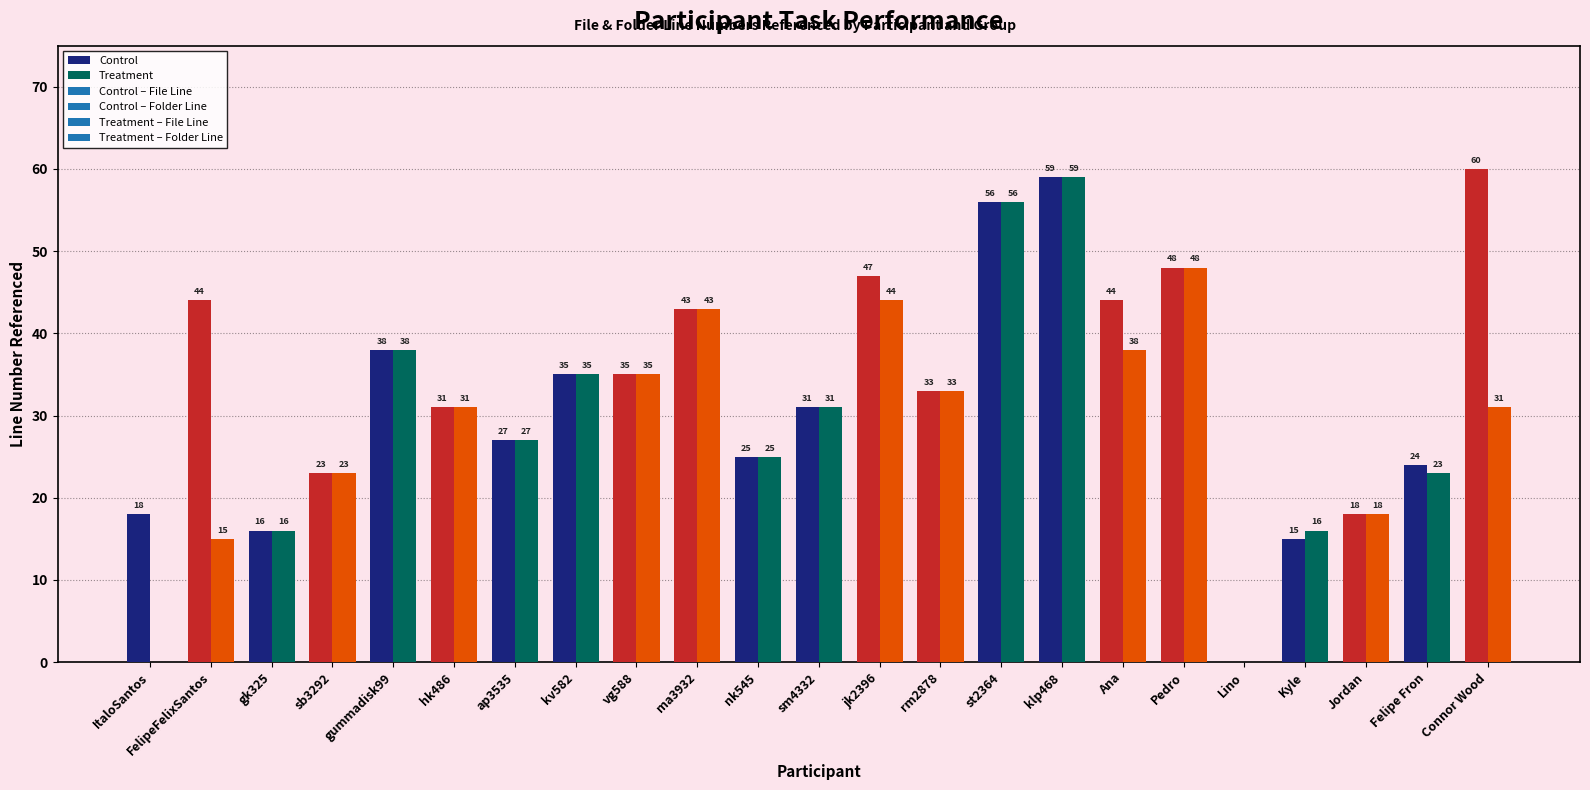

Where does the Control series first go above 33?

FelipeFelixSantos